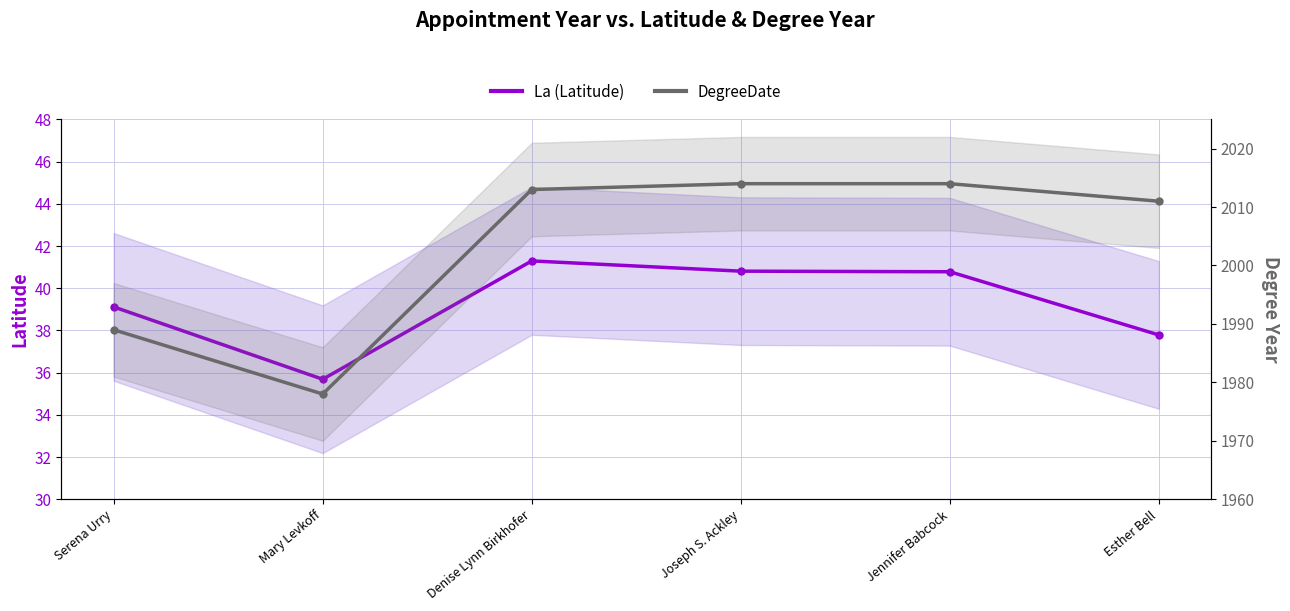

Which series changed the most between Denise Lynn Birkhofer and Esther Bell?

La